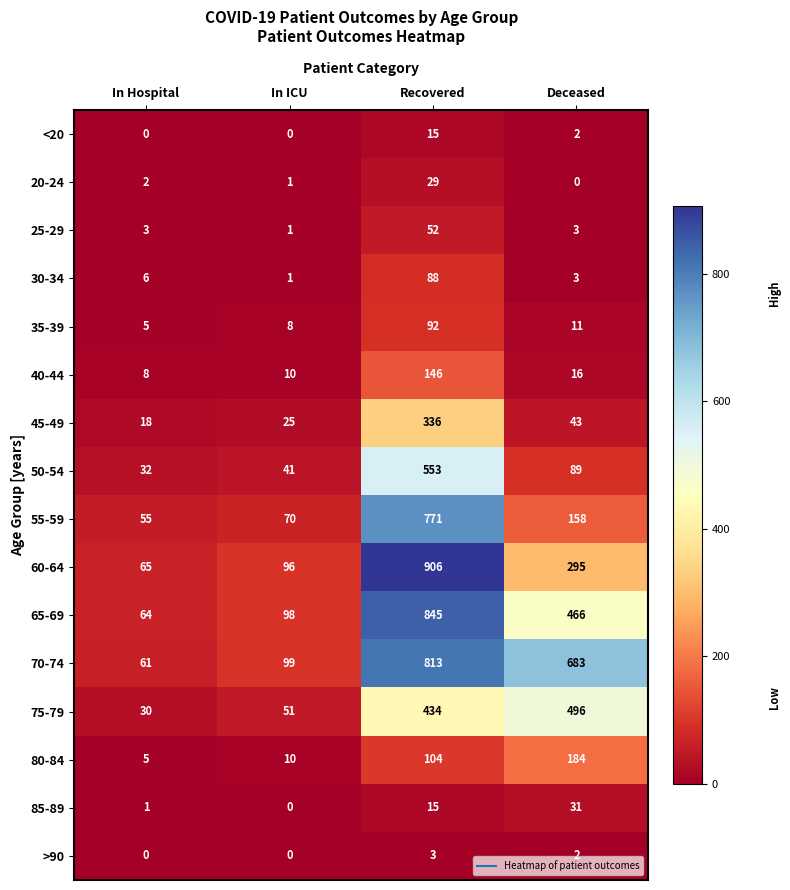

Where does the >90 series first go above 2?

Recovered